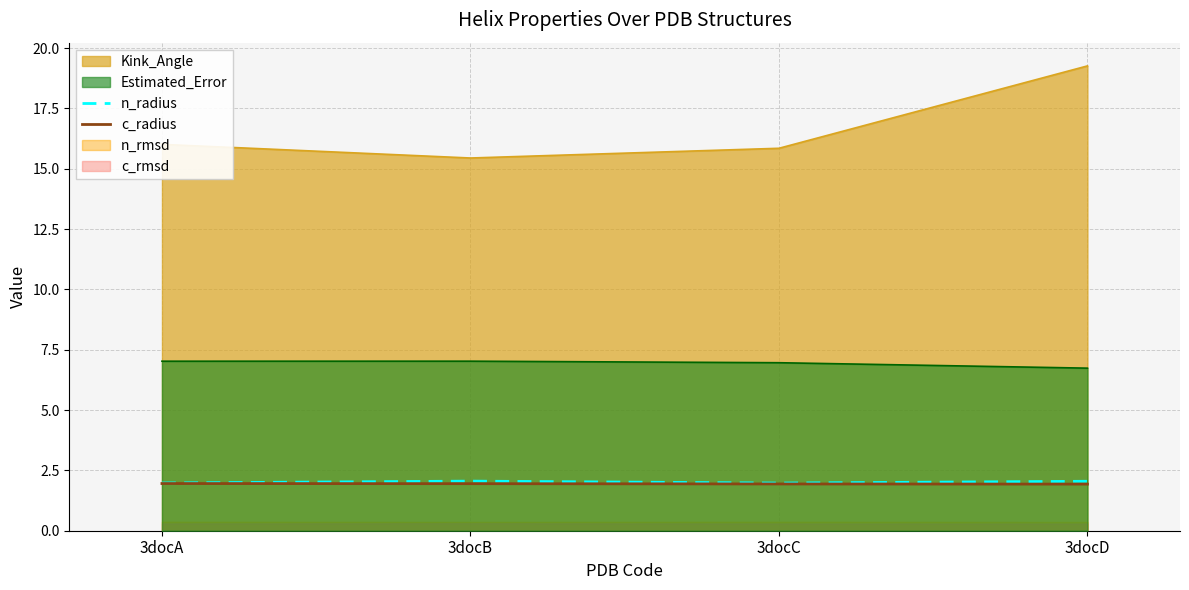

How many values in the n_radius series exceed 2?

2